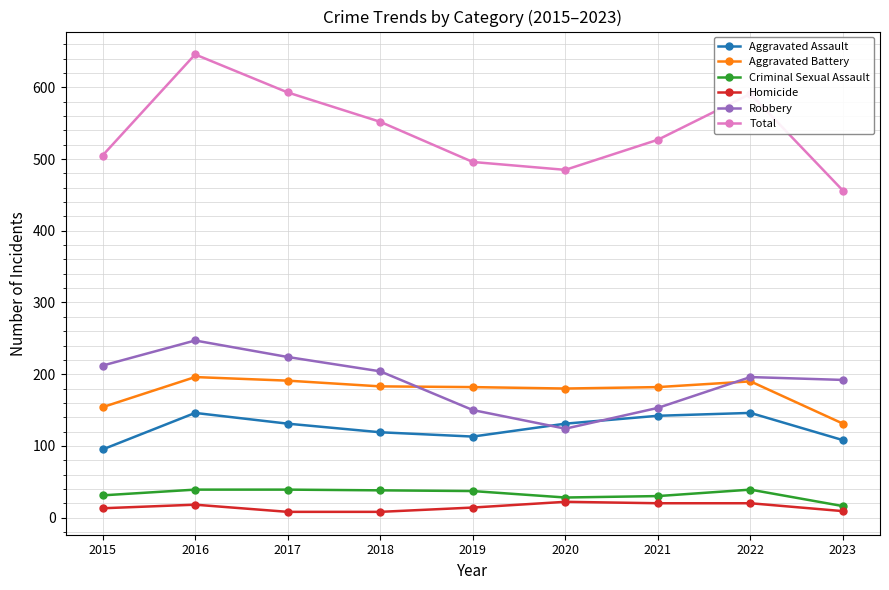

What is the sum of the Homicide values at 2018 and 2019?

22